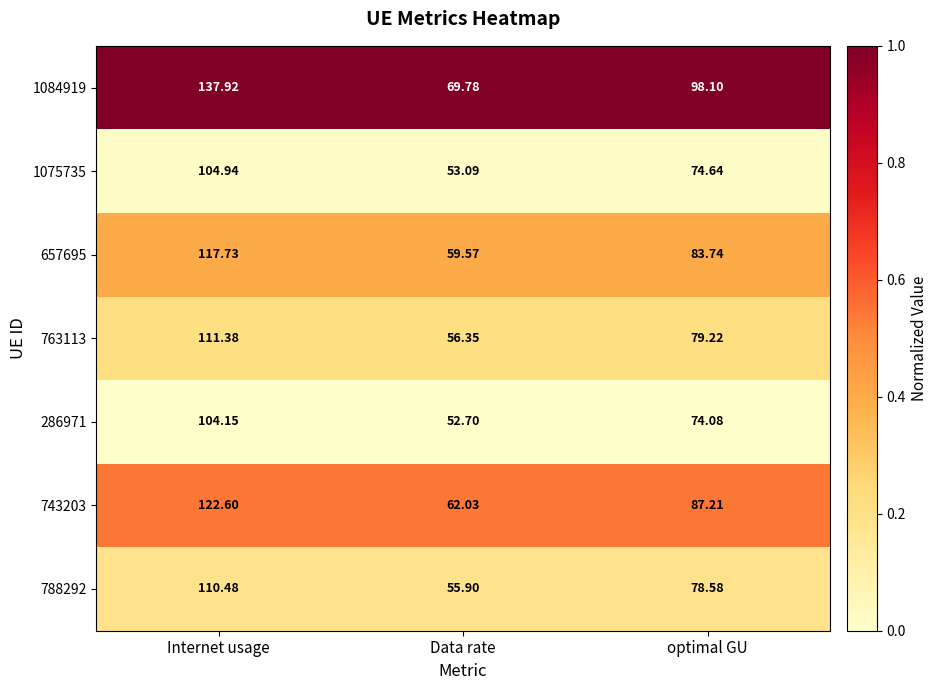

At which category does the chart reach its minimum across all series?

Data rate